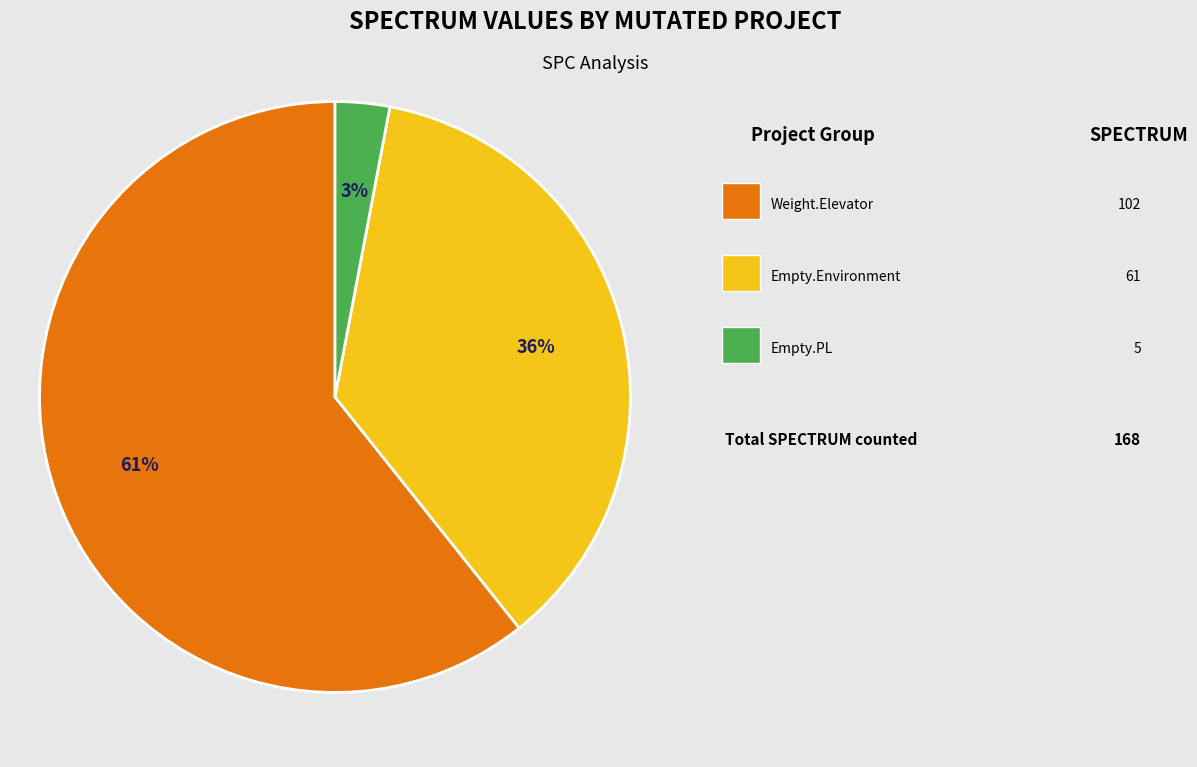

Does any single category account for the majority?

Yes